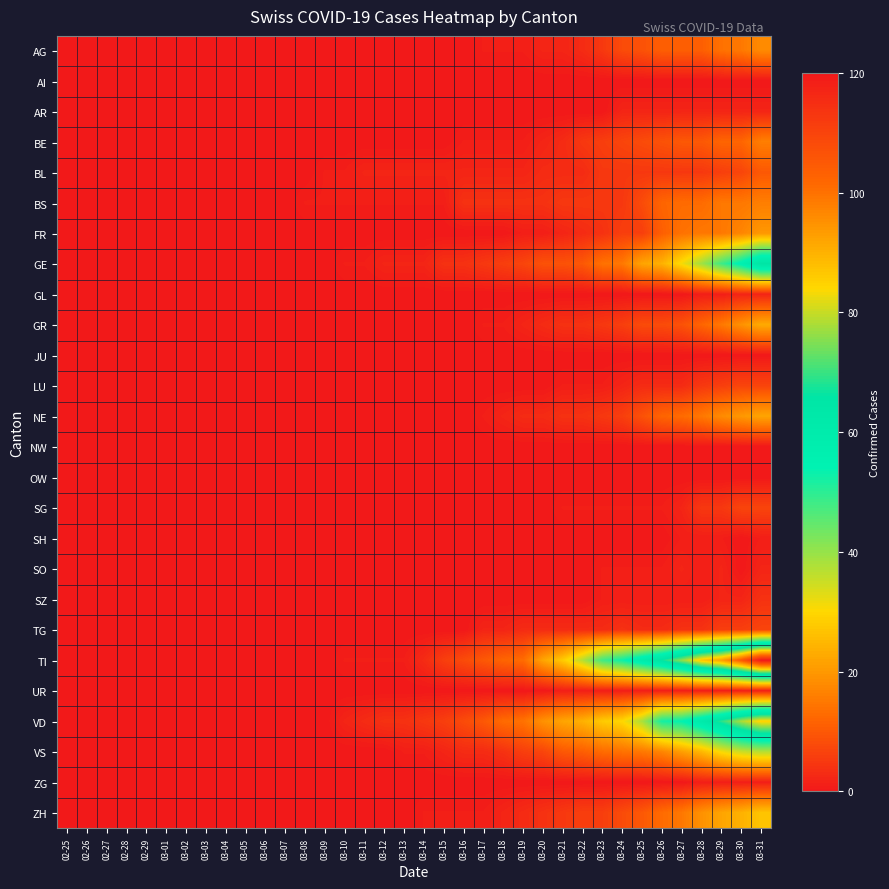

Count the number of data series in this chart.

26